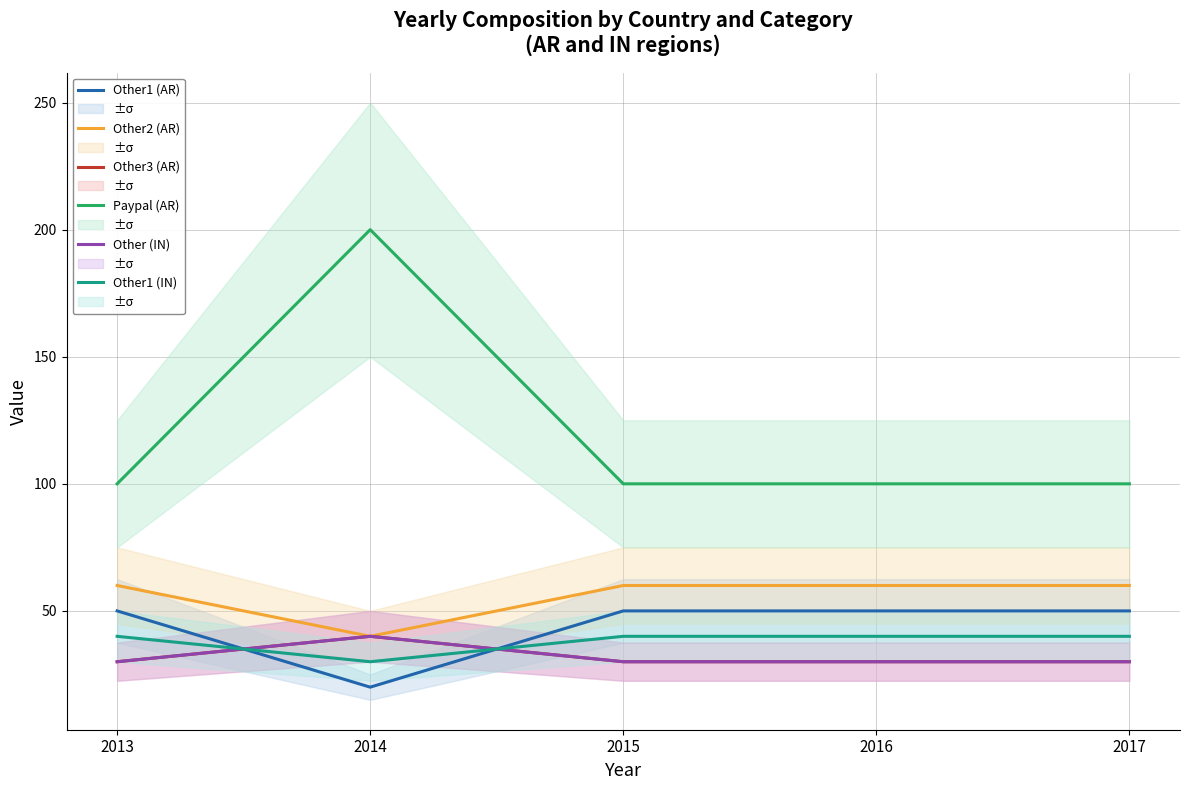

How many Other (IN) values are between 30 and 31?

4